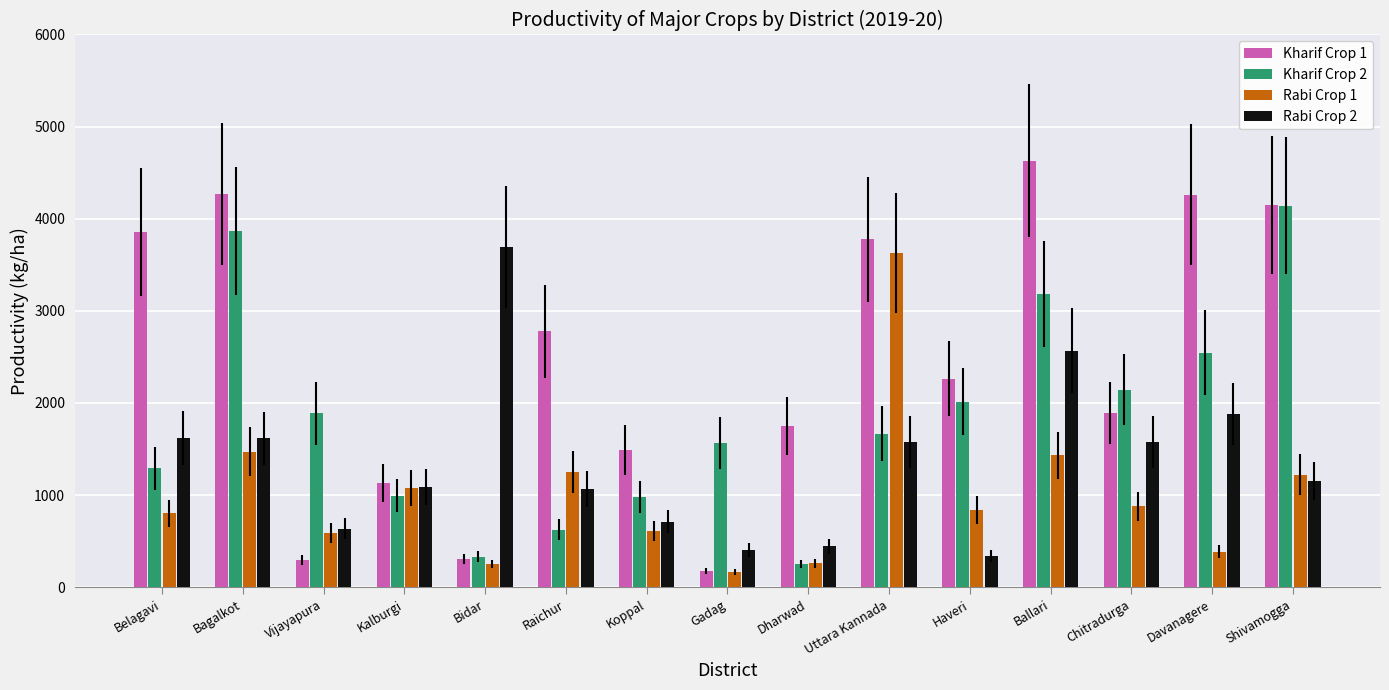

At which label is Kharif Crop 1 closest to 2403?

Haveri